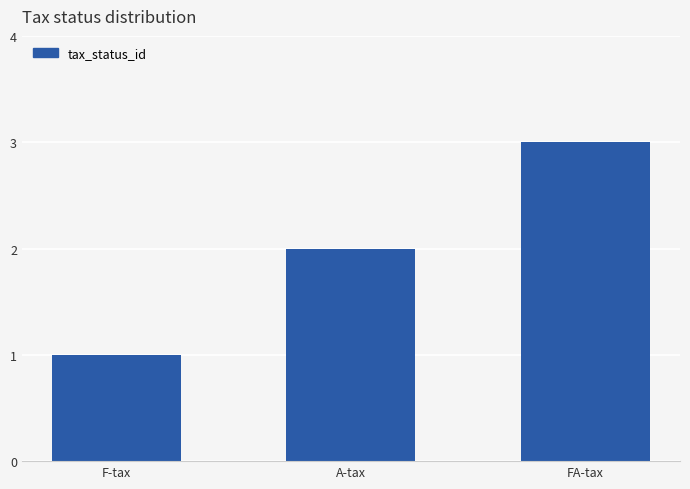

True or false: the data shows 1 at A-tax.

False